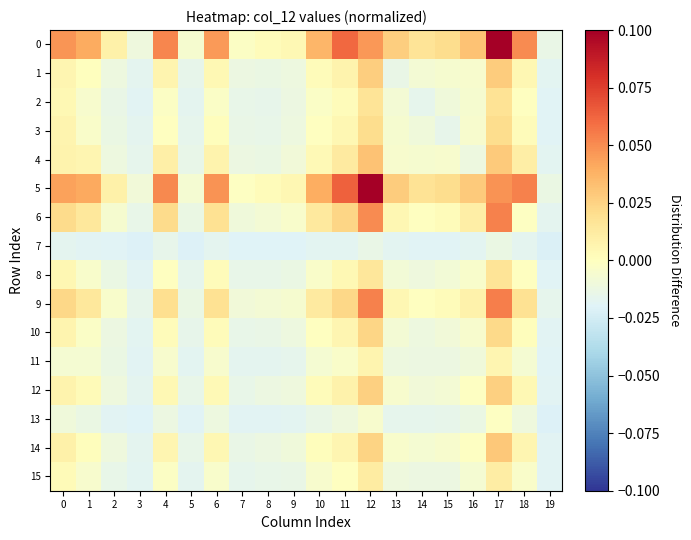

Which label corresponds to the smallest value in the chart?

19